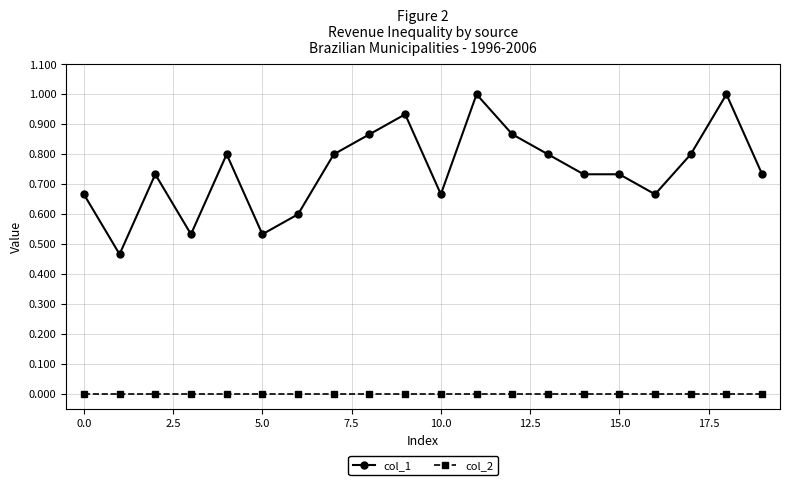

List the series in order of their overall mean, lowest first.

col_2, col_1